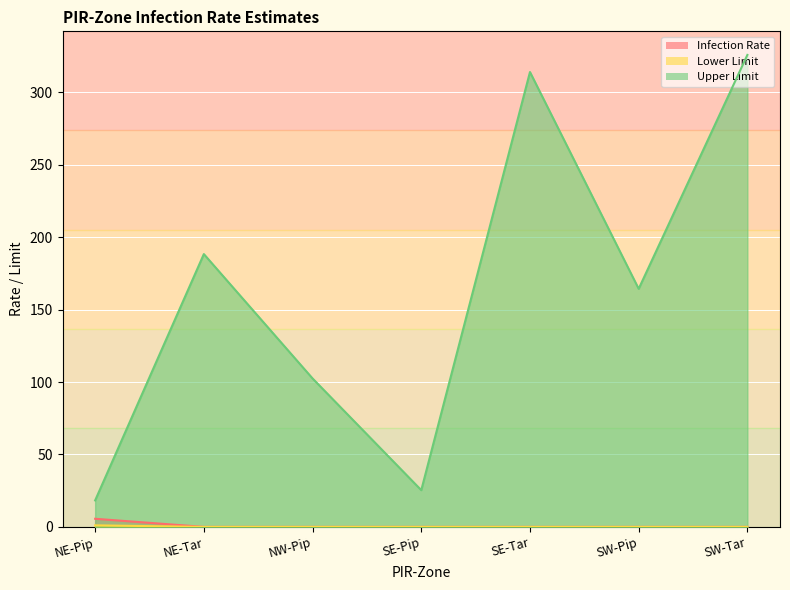

What is the lowest value of the Upper Limit series?

18.3